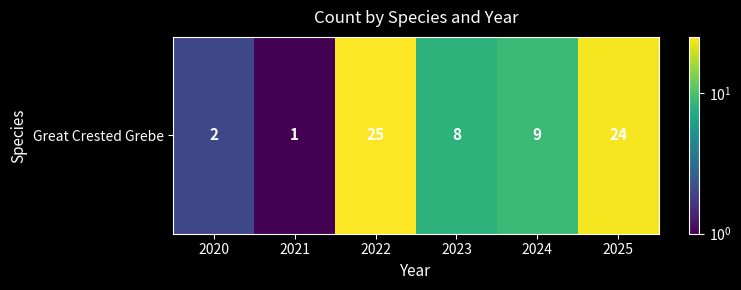

Rank the categories by value from highest to lowest.

2022, 2025, 2024, 2023, 2020, 2021